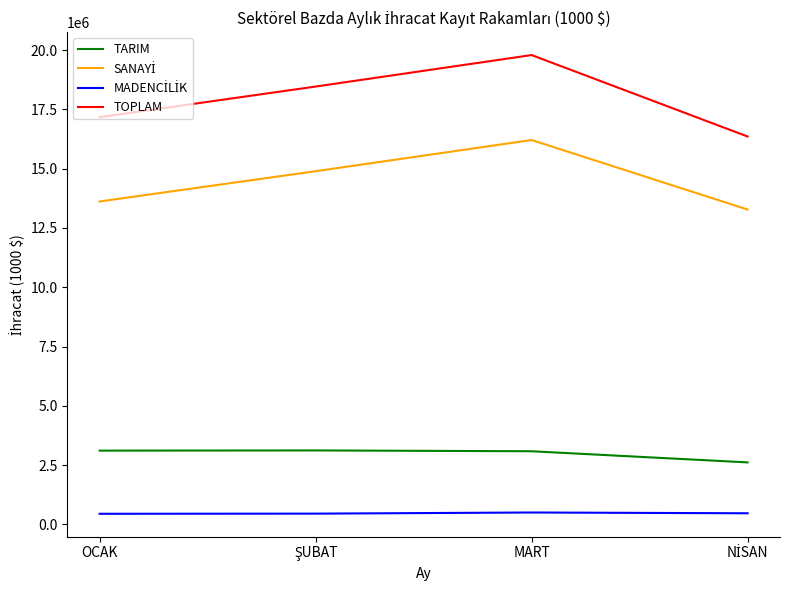

What is the maximum value shown in the chart?

19793182.0